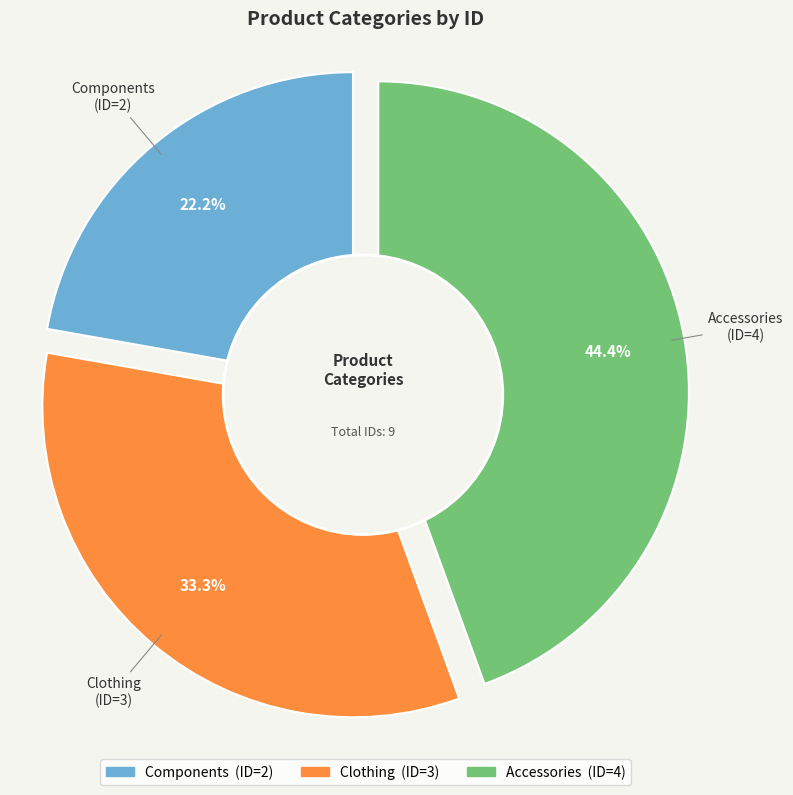

Which category has the smallest portion of the pie?

Components